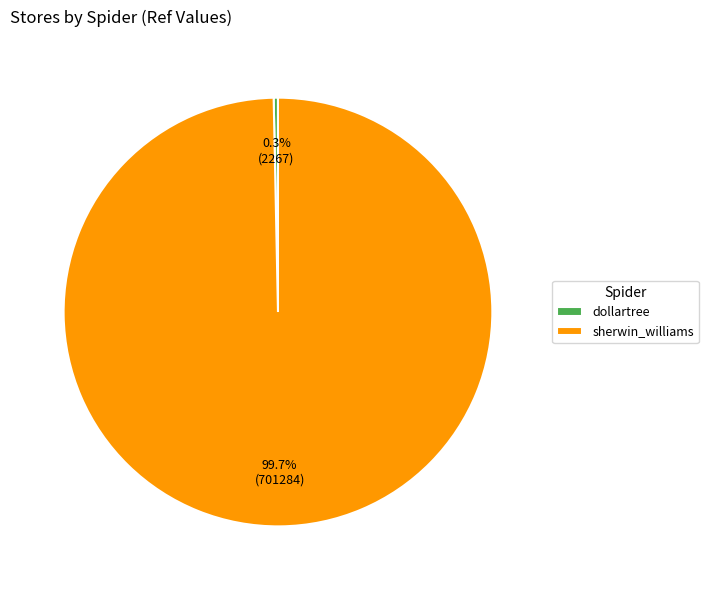

To the nearest percent, what is the combined percentage of dollartree and sherwin_williams?

100%